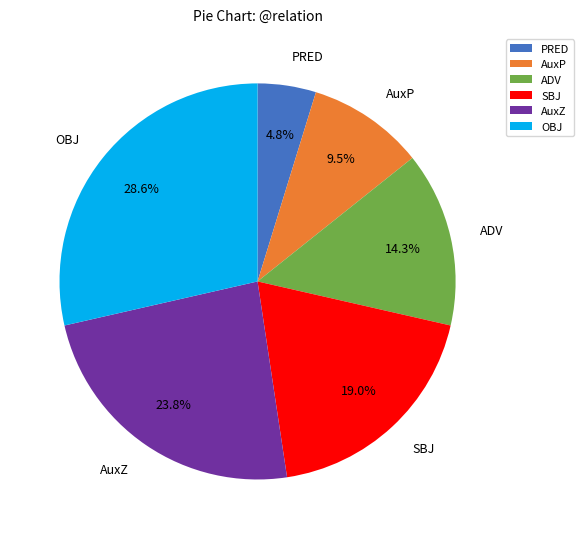

What percentage is the OBJ slice, to the nearest percent?

29%